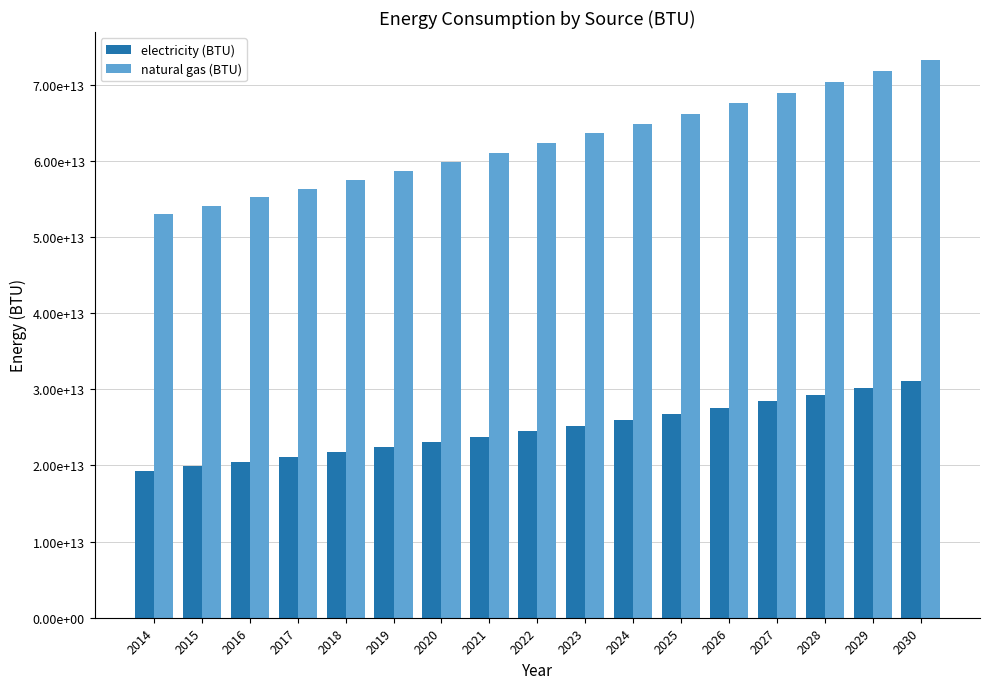

What is the sum of the natural gas (BTU) values at 2030 and 2014?

126310728847050.7